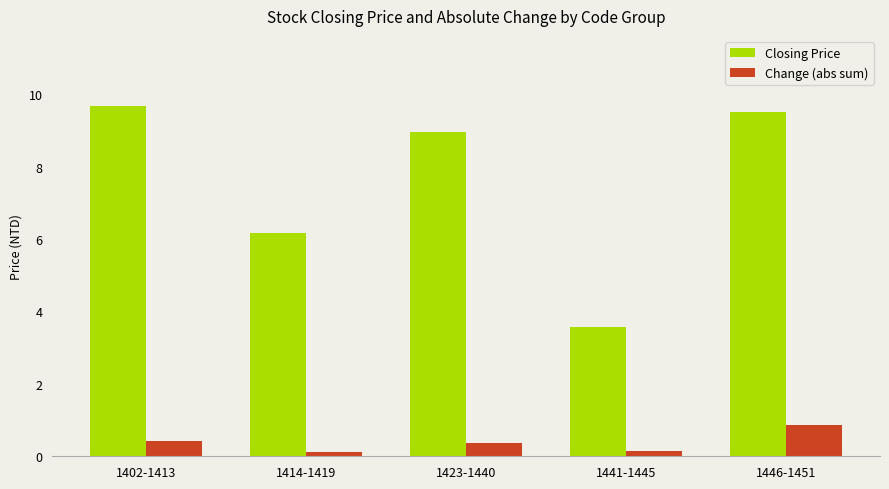

How many Change (abs sum) values are between 0 and 1?

5